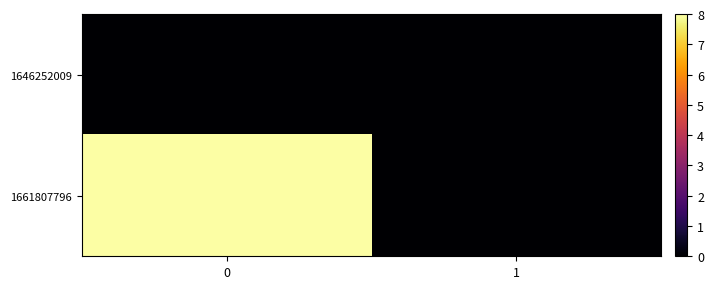

Reading right to left, list all the values displayed in this chart.

1646252009: 1=0	0=0
1661807796: 1=0	0=8